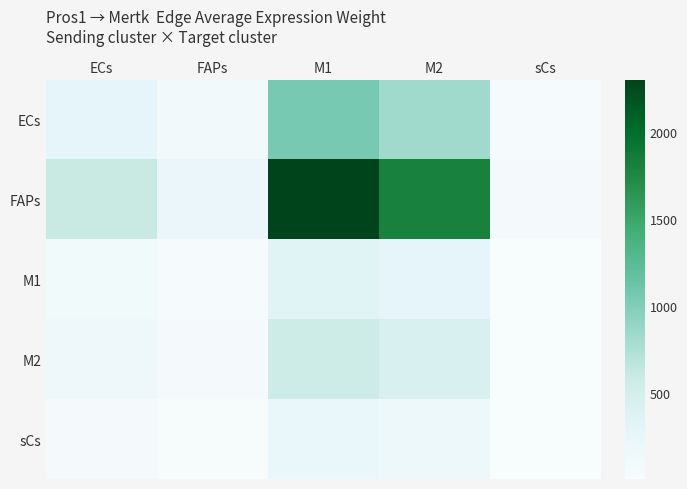

What is the greatest value displayed?

2300.7